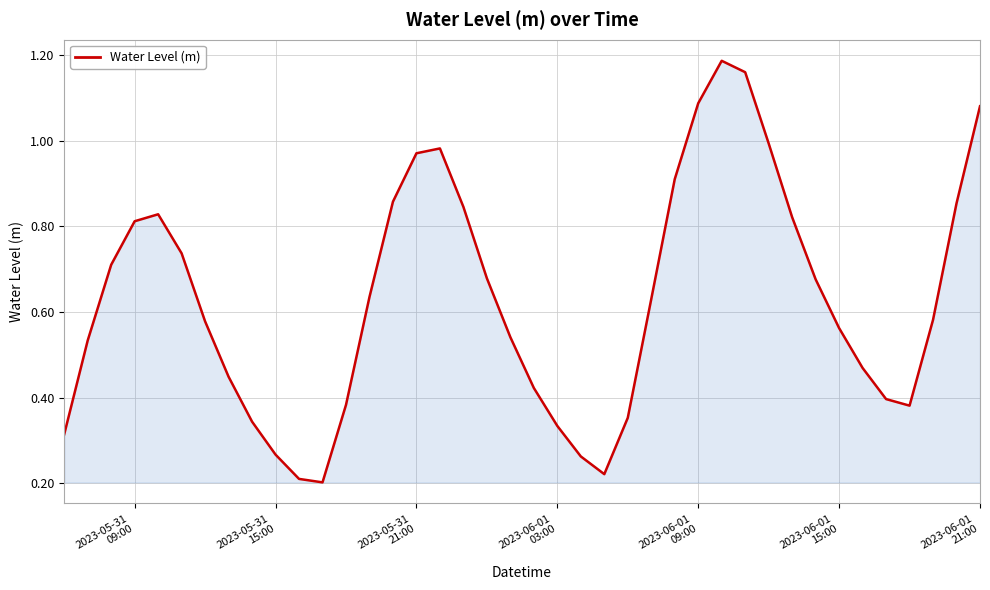

How many lines are shown in the chart?

1